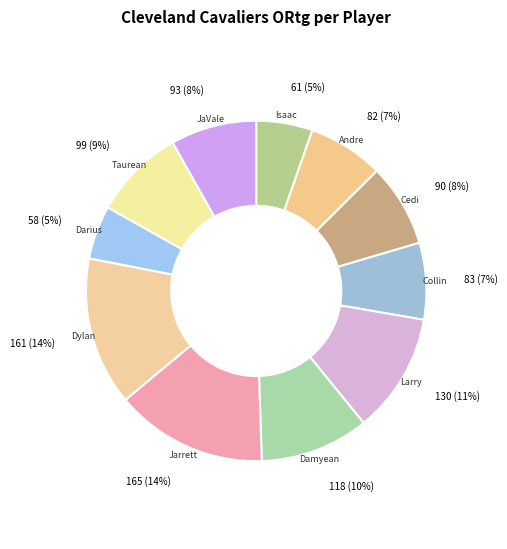

Is there any slice that represents more than half of the pie?

No